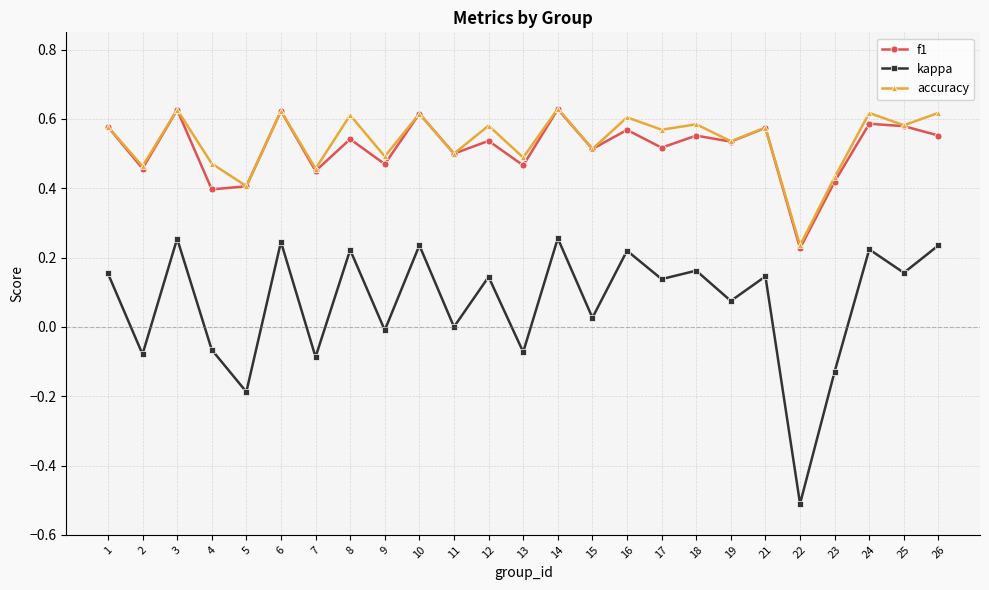

What is the lowest value of the kappa series?

-0.5